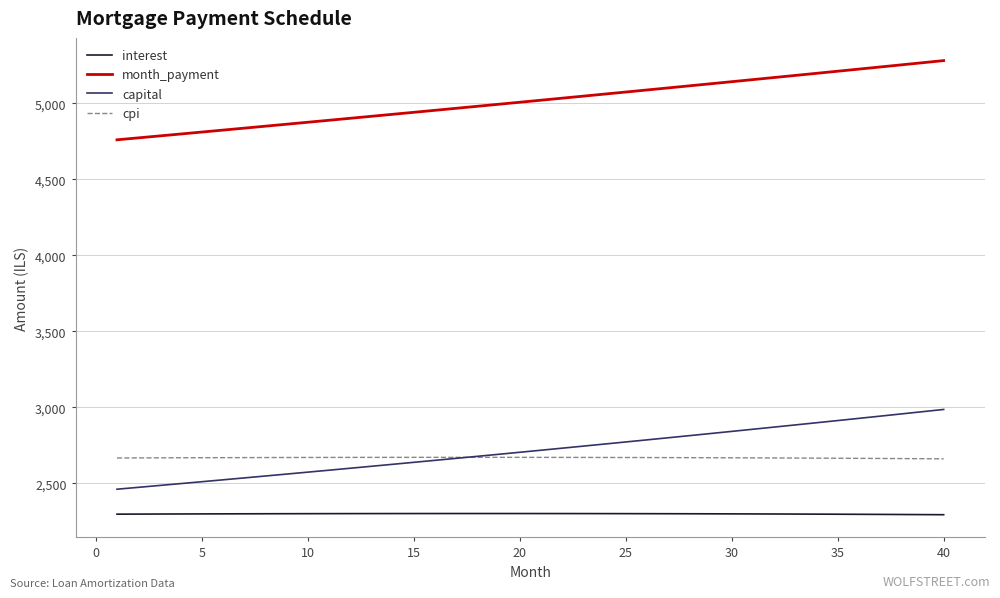

True or false: capital and month_payment cross at least once.

False